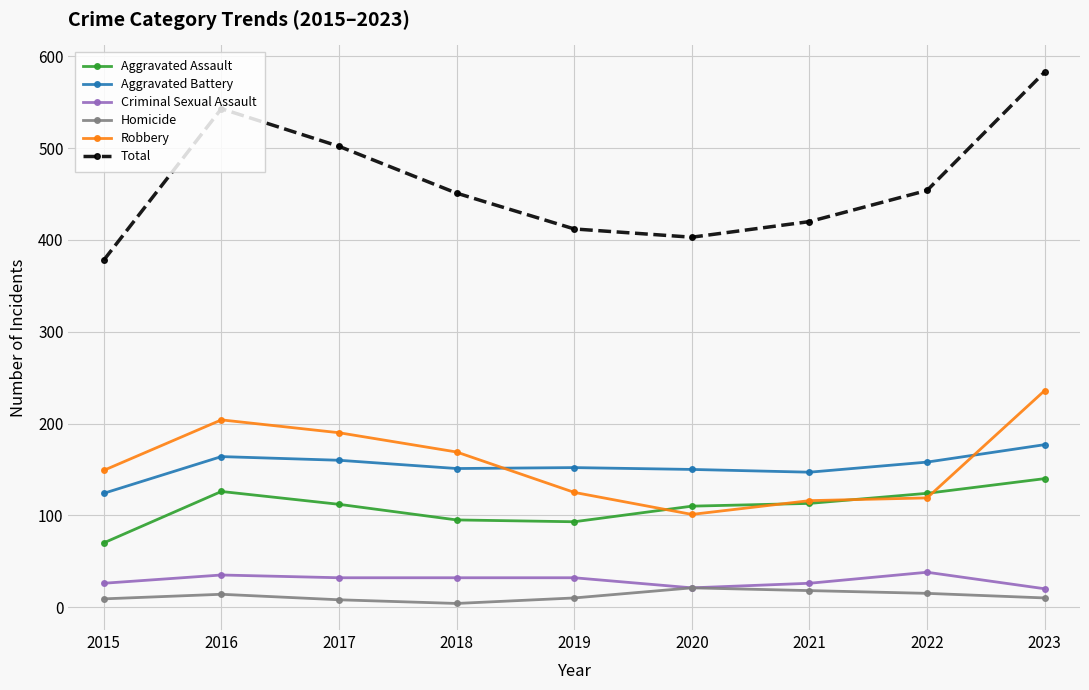

Is the value of Total at 2018 greater than the value of Criminal Sexual Assault at 2022?

Yes